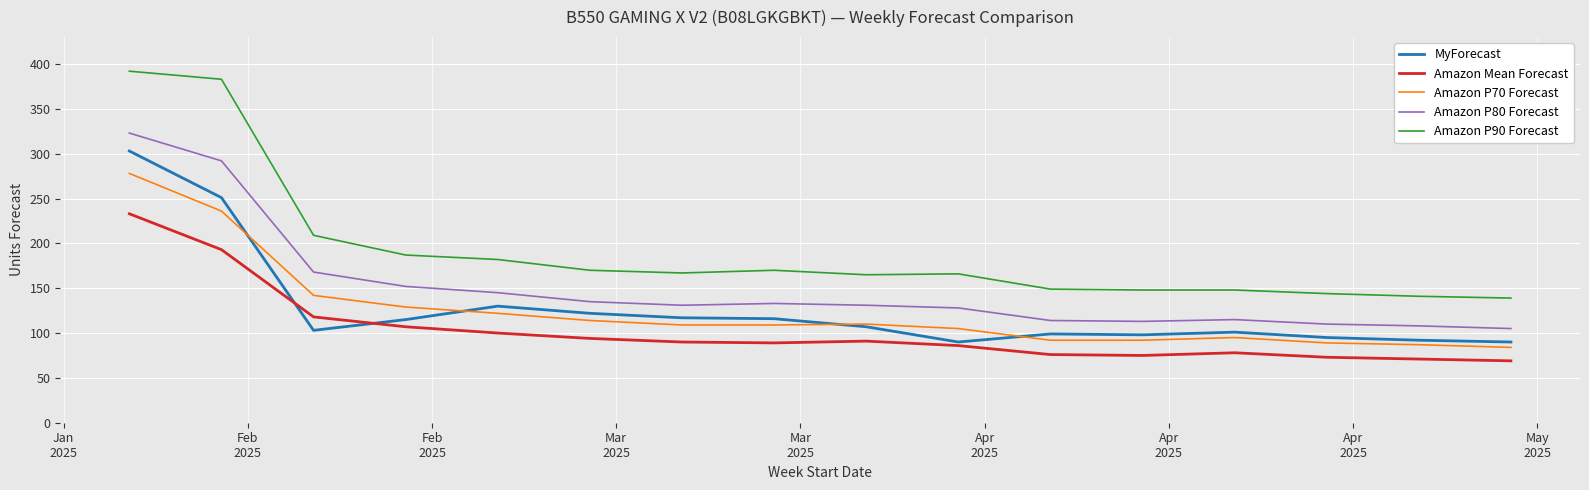

Which series has the largest total across all categories?

Amazon P90 Forecast